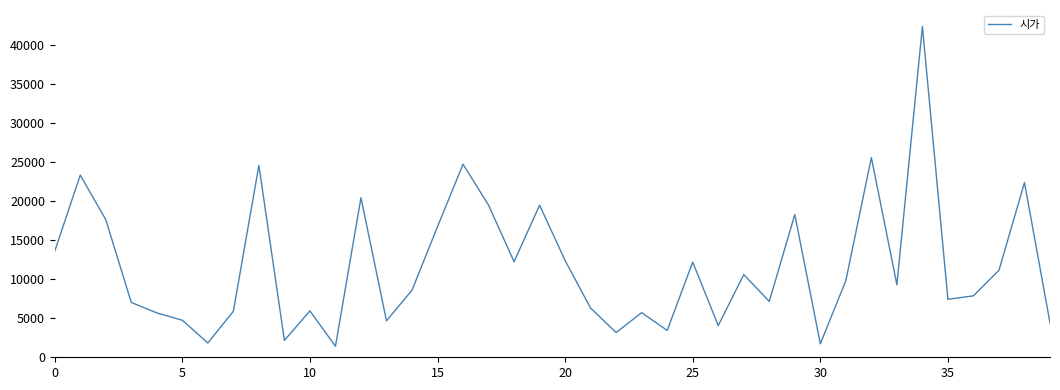

What is the minimum value shown in the chart?

1405